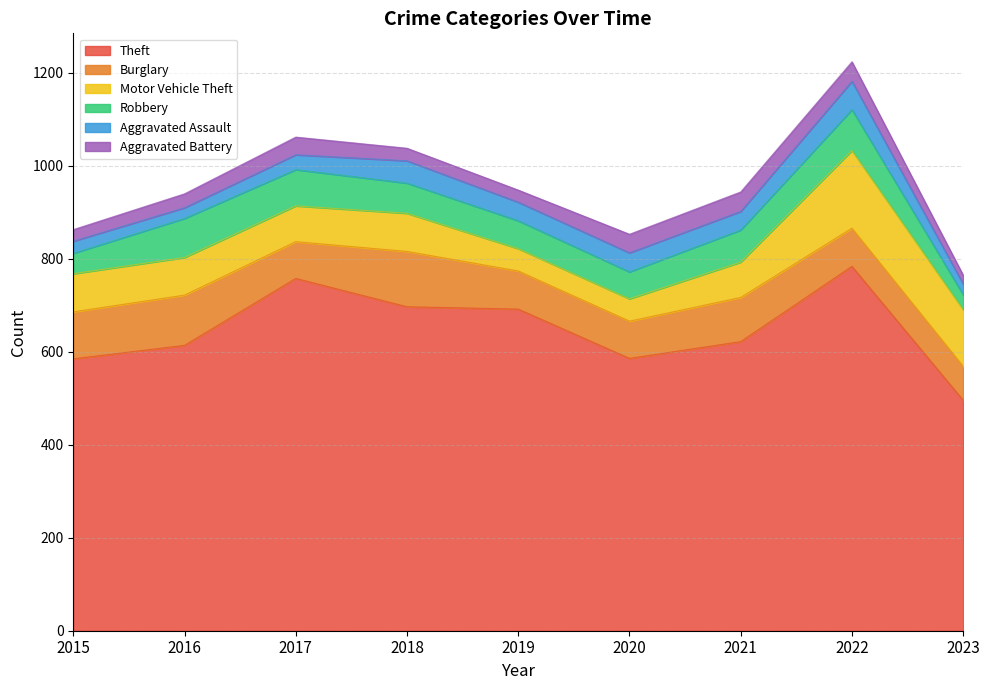

Count the number of data series in this chart.

6